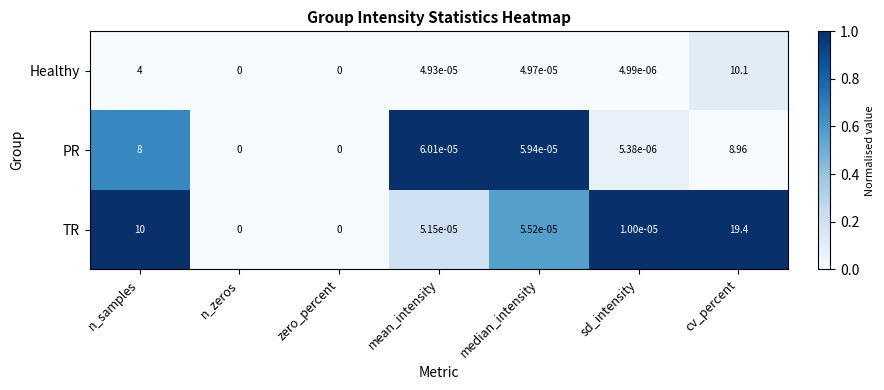

How many positive values does the TR series have?

5